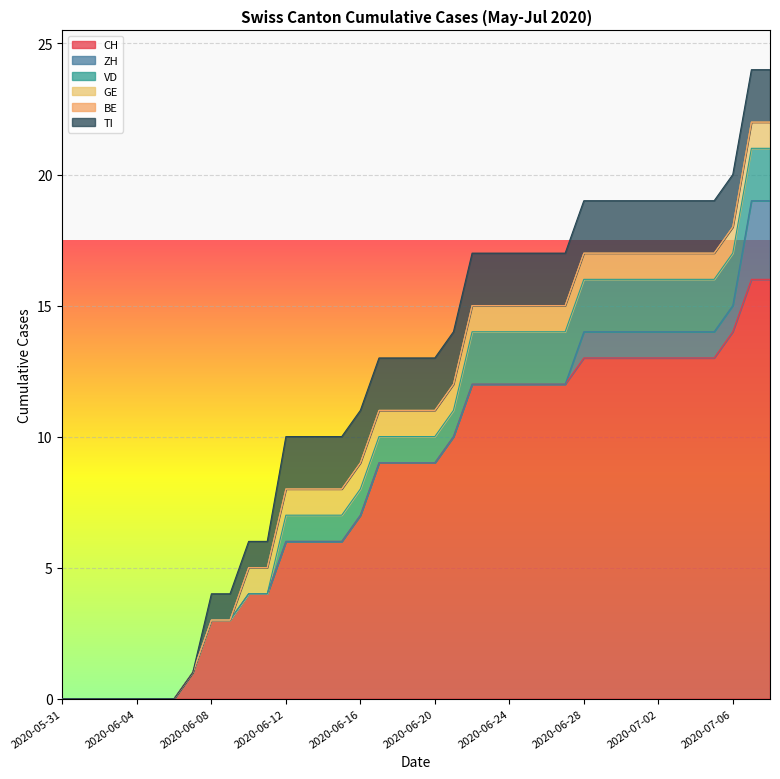

What is the total value across all series at 2020-06-20?

13